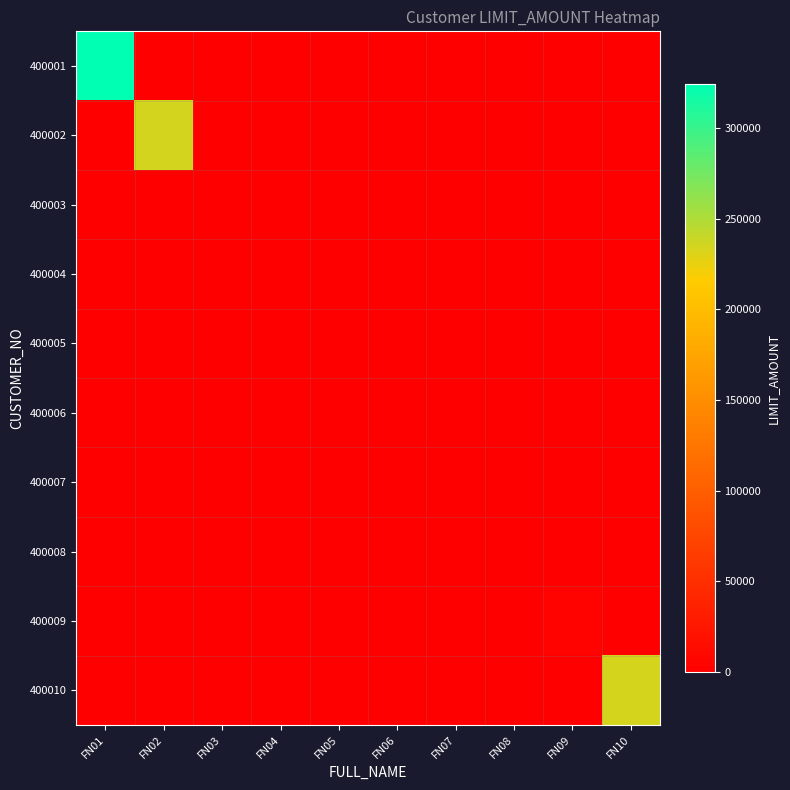

What is the difference between the highest and lowest values at FN03?

234